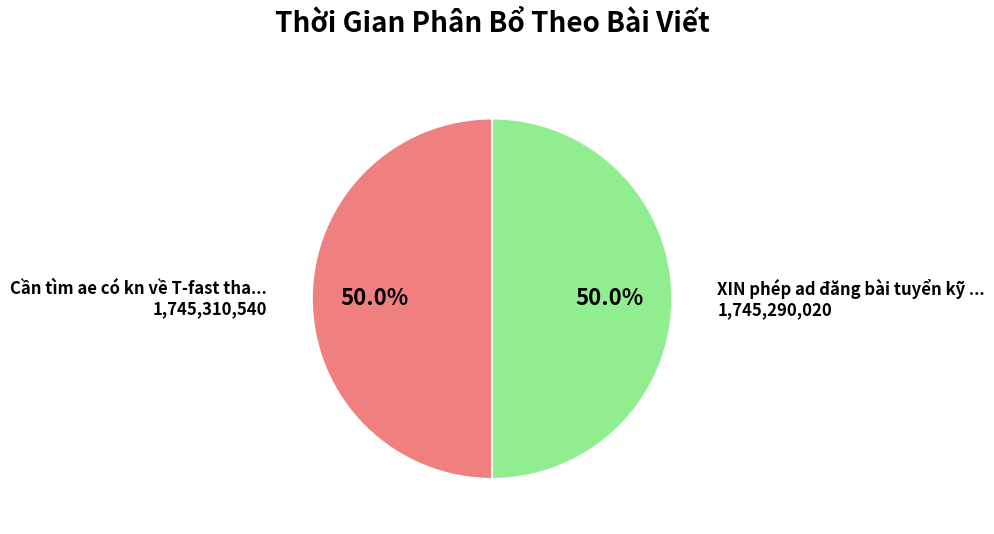

How many segments does this pie chart have?

2